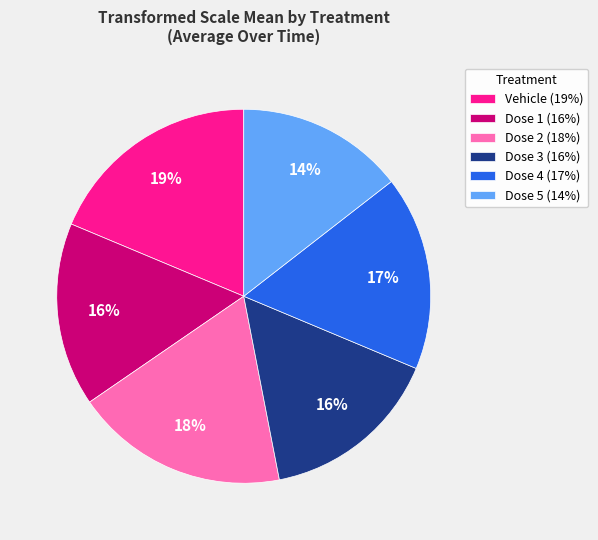

To the nearest percent, what is the average slice percentage?

17%